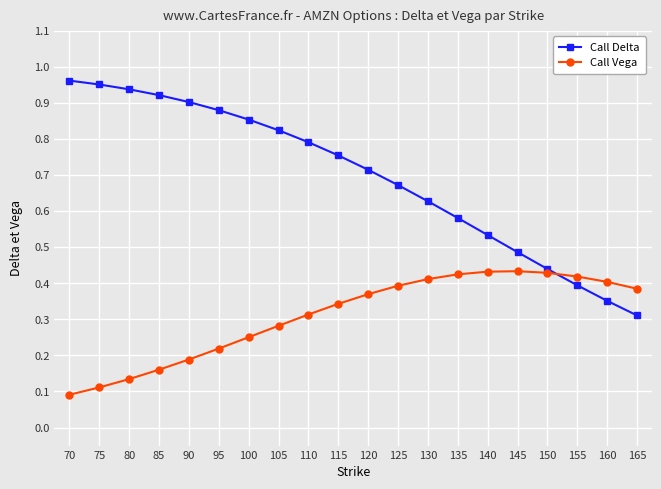

Which series changed the most between 85 and 140?

Call Delta